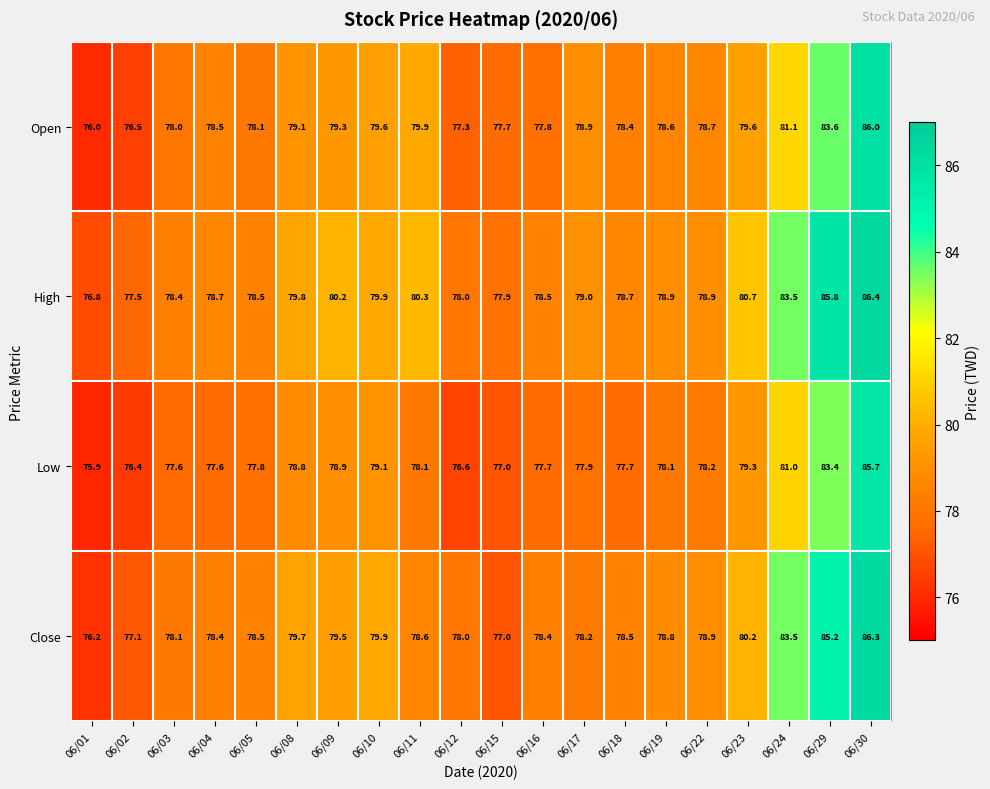

How many series are shown in this chart?

4